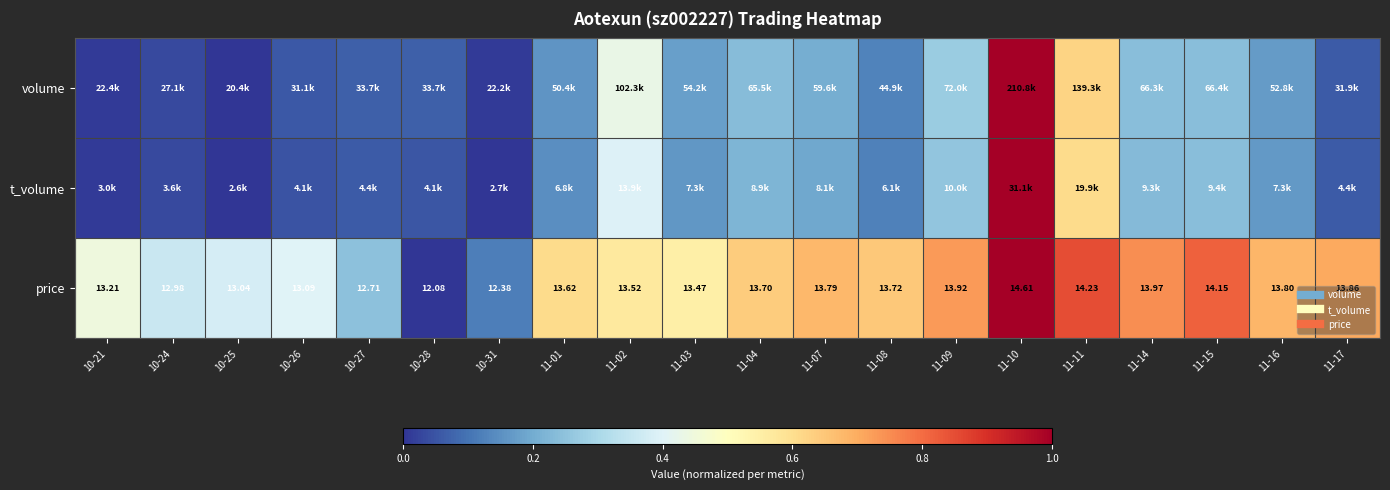

At how many categories does at least one series exceed 0?

20